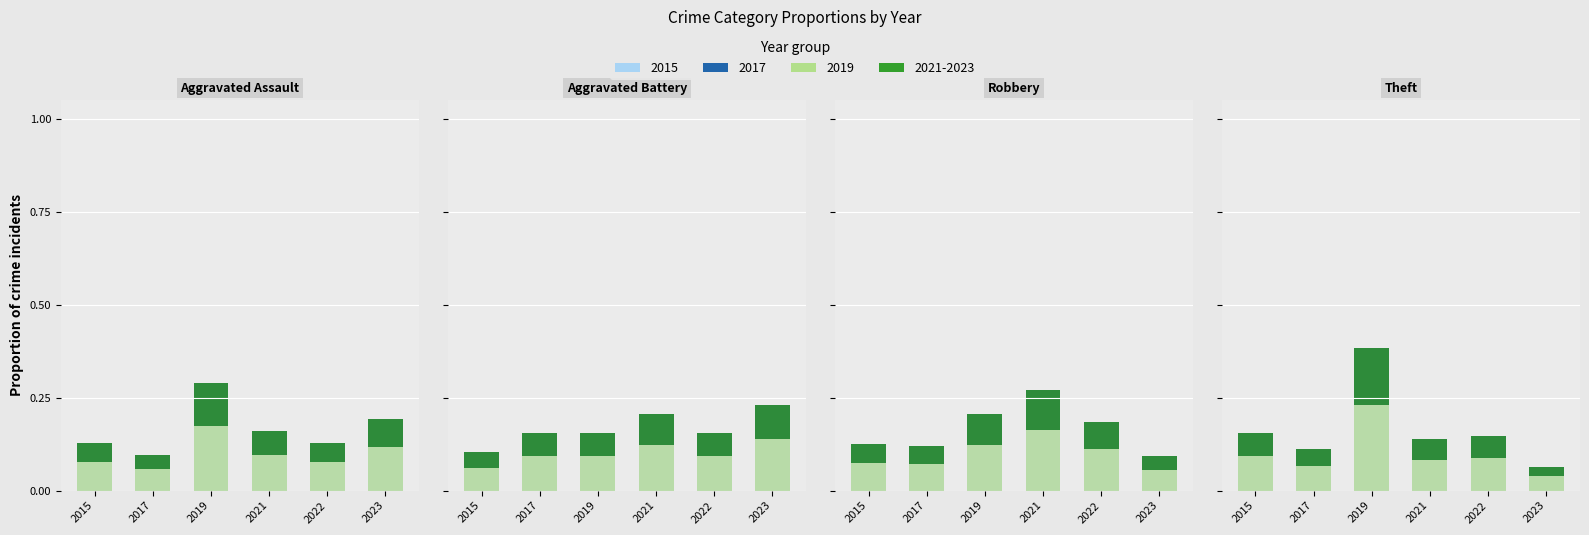

At which category is the sum across all series the highest?

2019